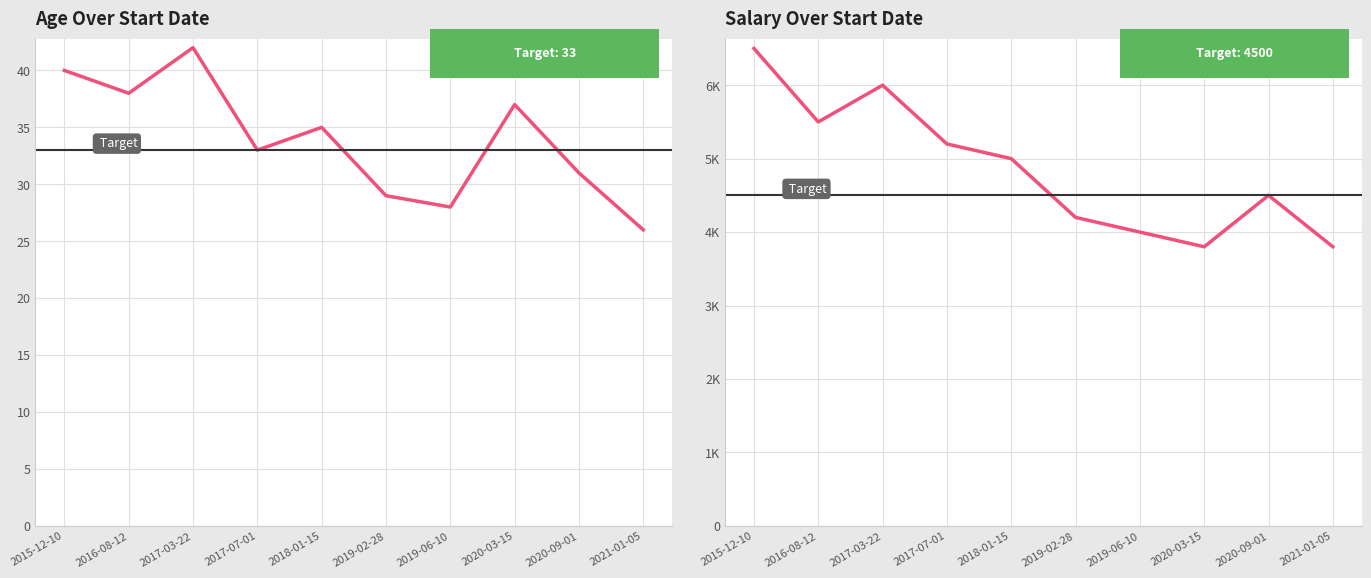

Rank the series by their maximum value, from highest to lowest.

Salary, Age